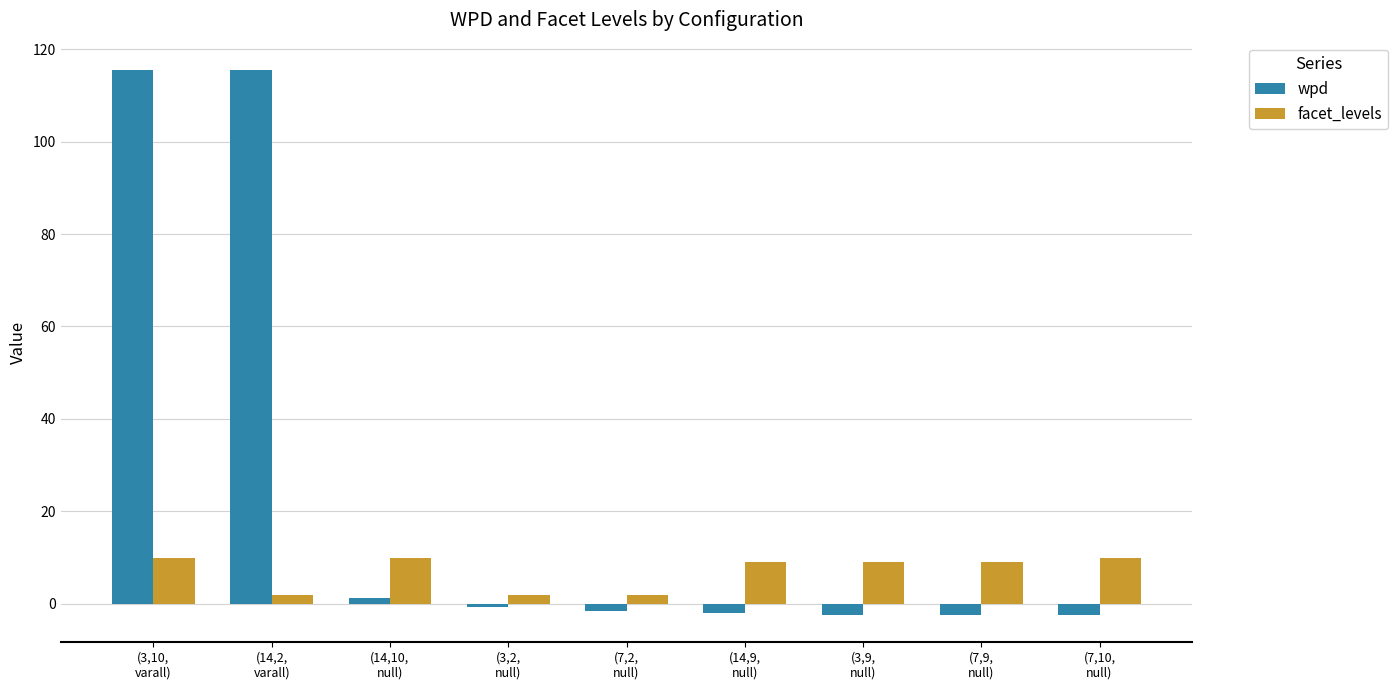

What is the maximum value for wpd?

115.5